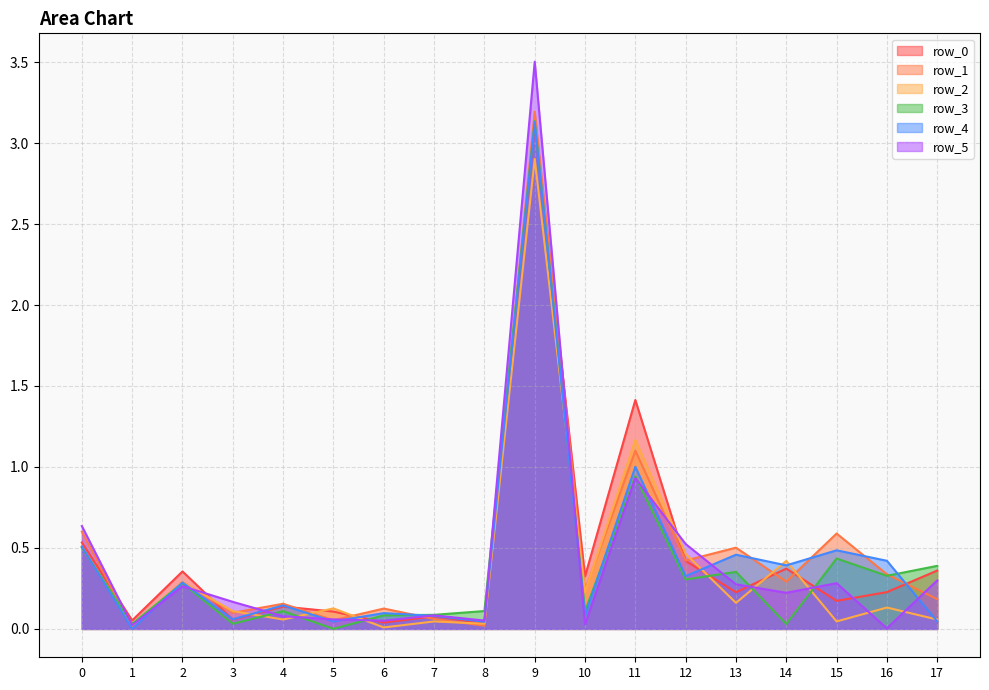

What is the spread (max minus min) of values at 8?

0.1